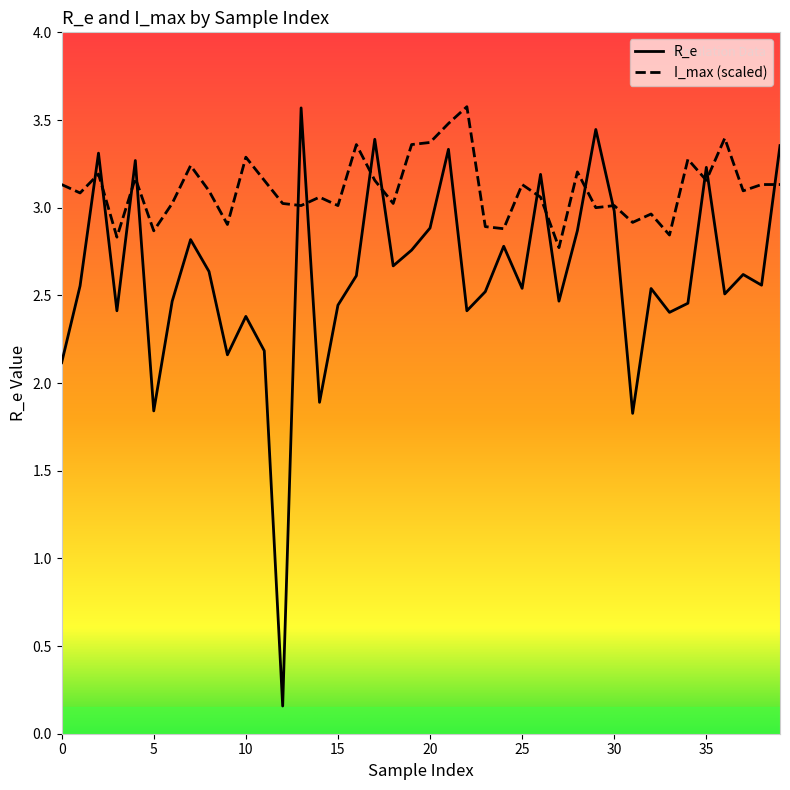

Where do R_e and I_max_norm first cross each other?

1 and 2